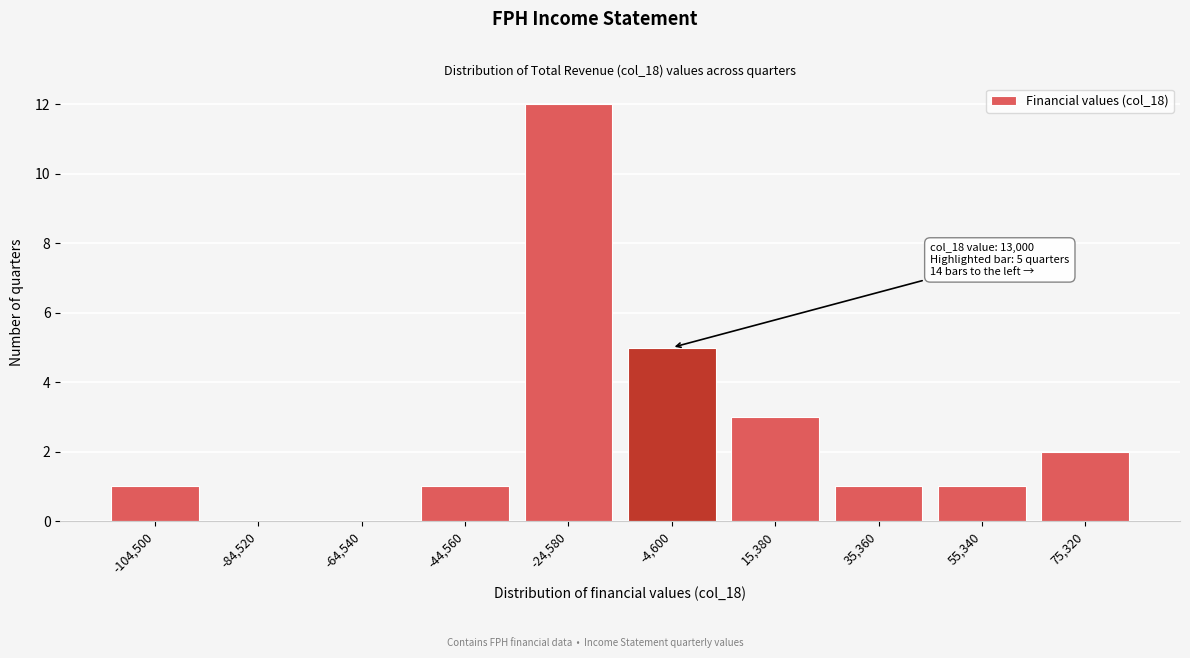

Reading left to right, extract all data points from this chart.

-104,500=1	-84,520=0	-64,540=0	-44,560=1	-24,580=12	-4,600=5	15,380=3	35,360=1	55,340=1	75,320=2